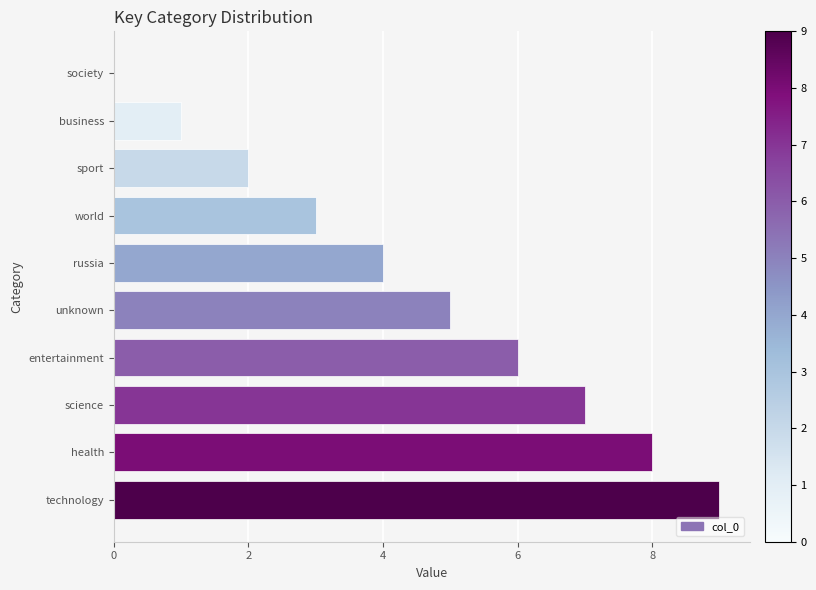

Which category has the highest value across all series?

technology